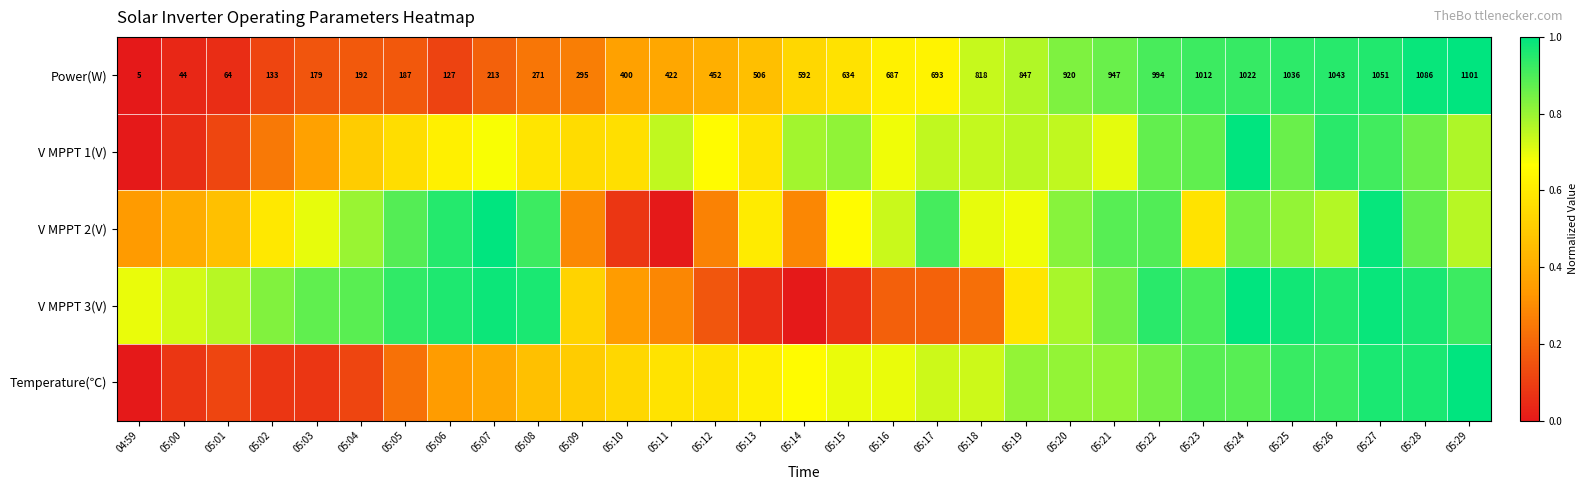

What is the total value across all series at 05:14?

2.3